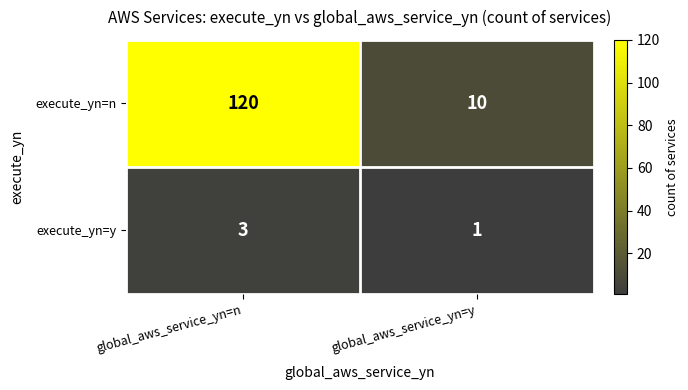

What is the maximum value shown in the chart?

120